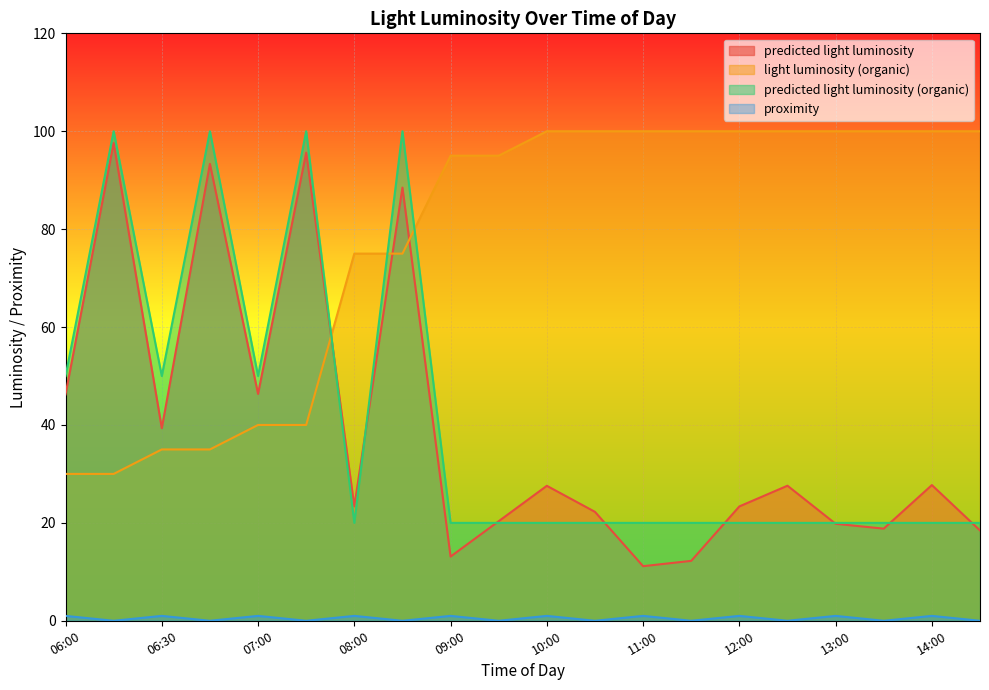

Between 07:00 and 09:00, which series saw the biggest shift?

light luminosity (organic)